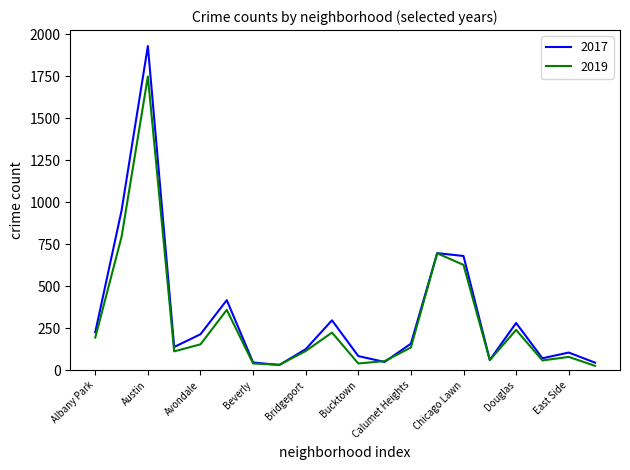

What is the greatest value displayed?

1931